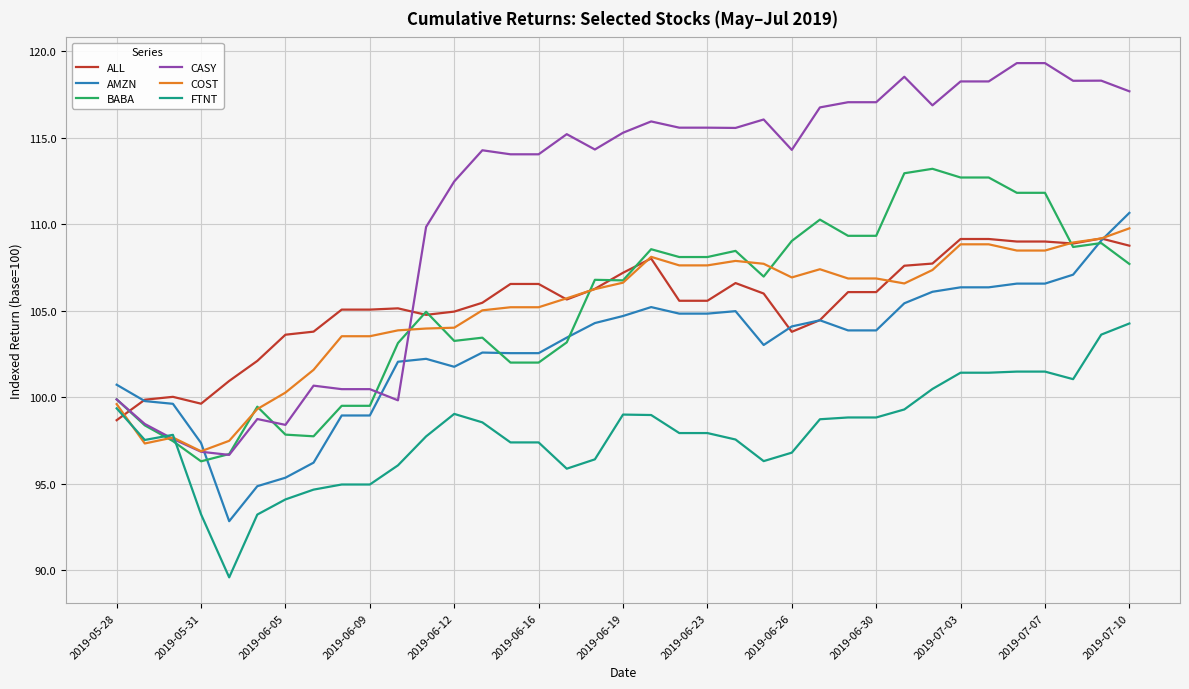

What is the maximum value shown in the chart?

119.3